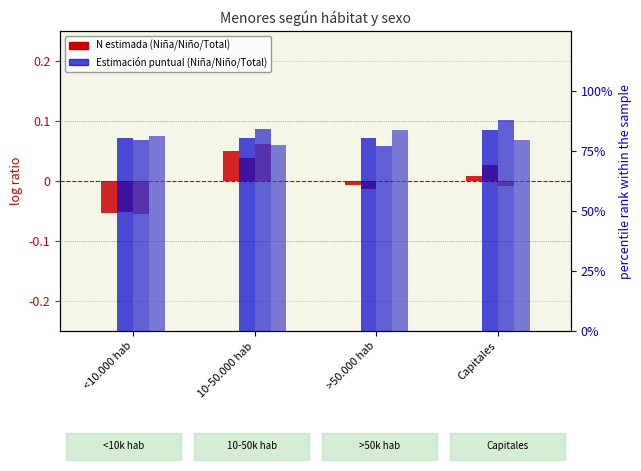

Which series has the largest range (max minus min)?

Estimacion puntual Niña (col_6)